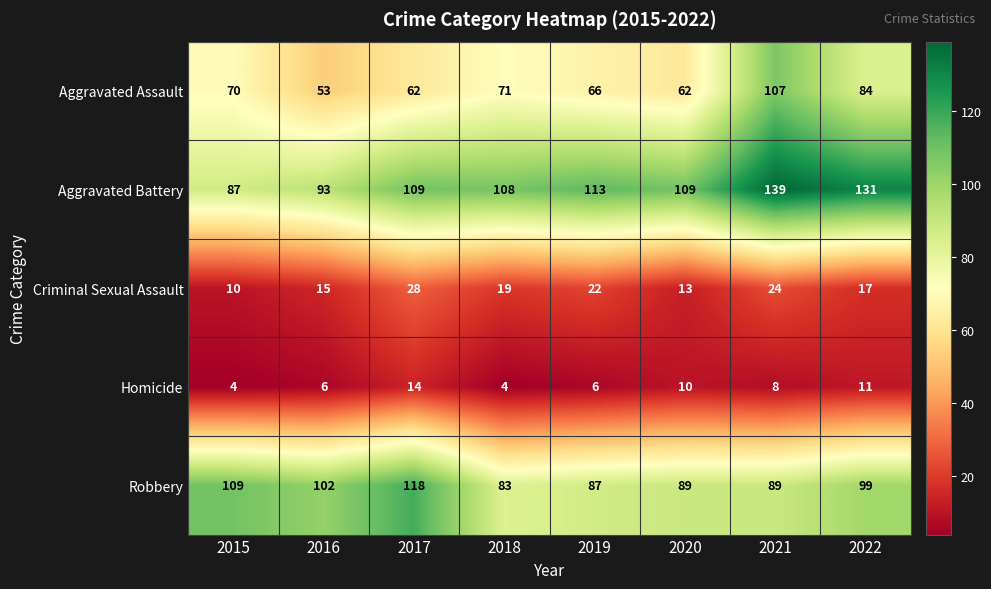

What is the total value across all series at 2016?

269